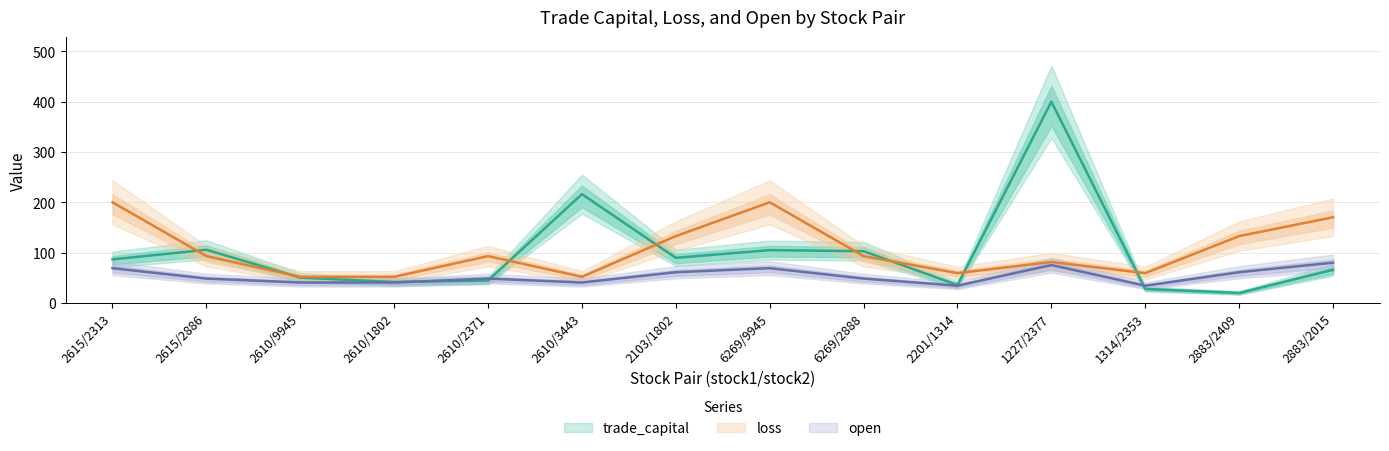

Reading right to left, extract all data points from this chart.

trade_capital: 2883/2015=65.8	2883/2409=19.8	1314/2353=27.8	1227/2377=400.0	2201/1314=35.5	6269/2888=102.7	6269/9945=105.0	2103/1802=89.6	2610/3443=216.1	2610/2371=44.5	2610/1802=41.5	2610/9945=50.2	2615/2886=105.7	2615/2313=86.5
loss: 2883/2015=170.3	2883/2409=132.8	1314/2353=59.2	1227/2377=81.4	2201/1314=59.2	6269/2888=93.1	6269/9945=200.0	2103/1802=132.8	2610/3443=51.8	2610/2371=93.1	2610/1802=51.8	2610/9945=51.8	2615/2886=93.1	2615/2313=200.0
open: 2883/2015=80.0	2883/2409=61.0	1314/2353=34.2	1227/2377=75.3	2201/1314=34.2	6269/2888=48.3	6269/9945=69.0	2103/1802=61.0	2610/3443=40.5	2610/2371=48.3	2610/1802=40.5	2610/9945=40.5	2615/2886=48.3	2615/2313=69.0